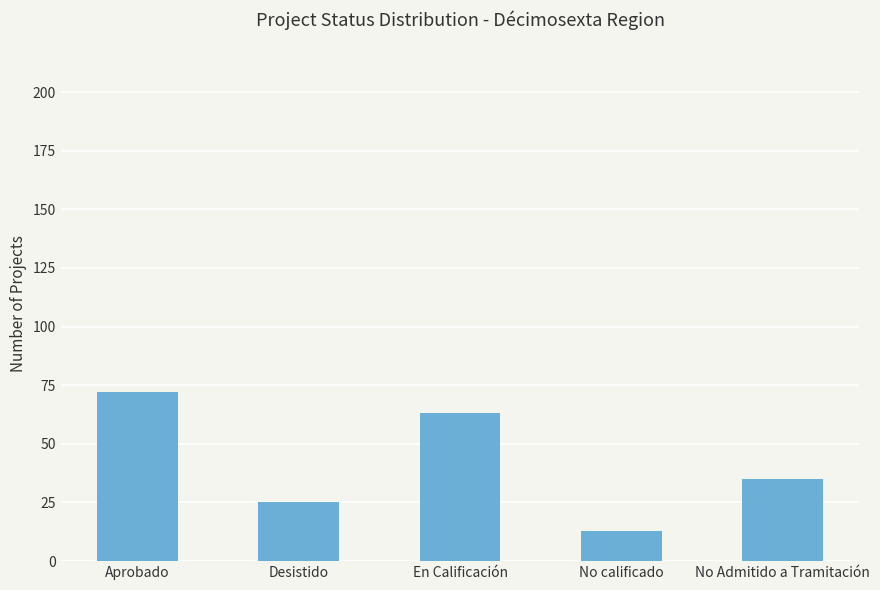

Count the values in the range 25 to 63.

3